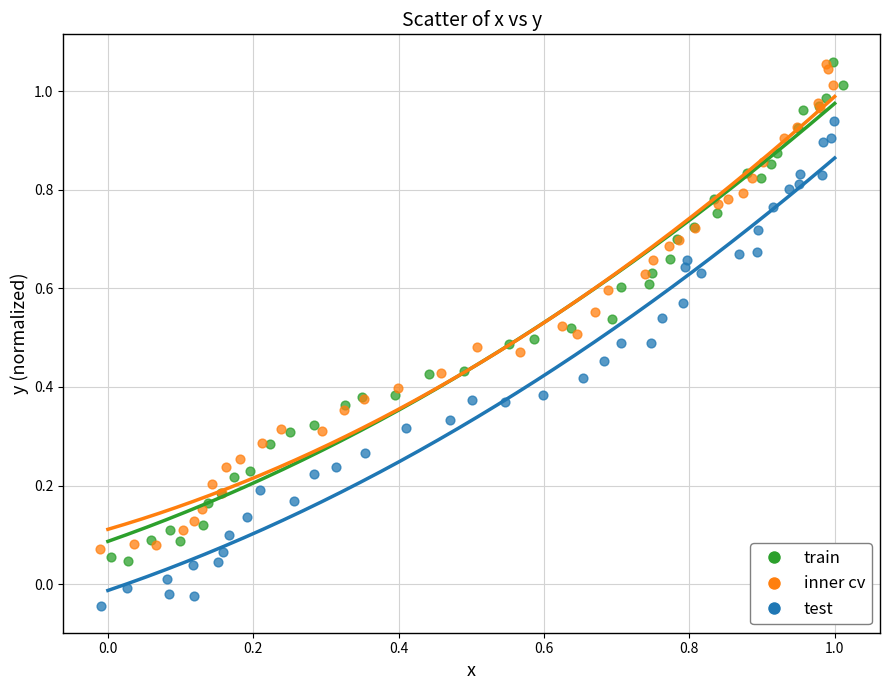

Which series reaches the minimum Y coordinate?

test